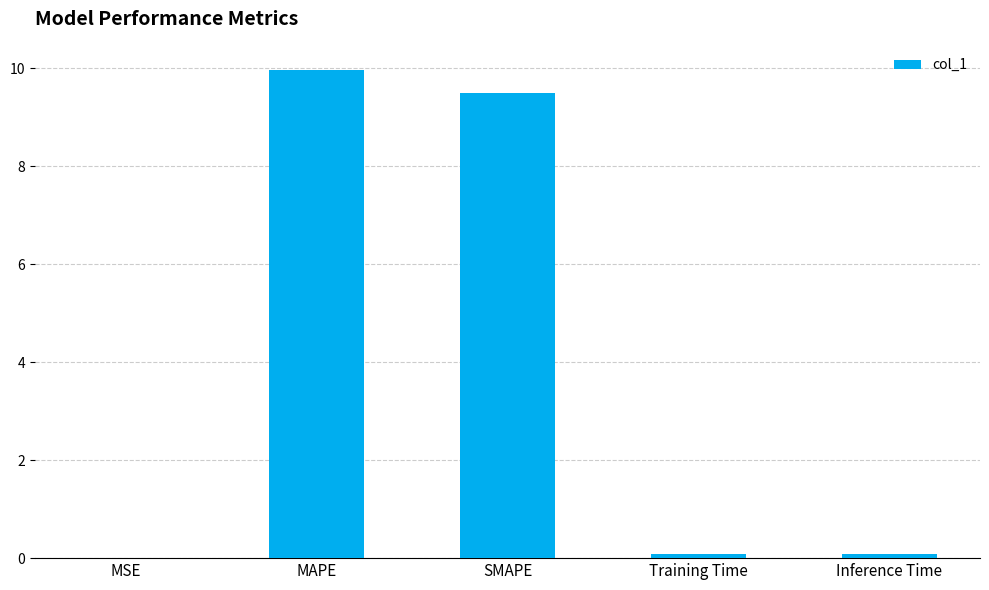

Is it true that the value at MAPE is 14.9?

False